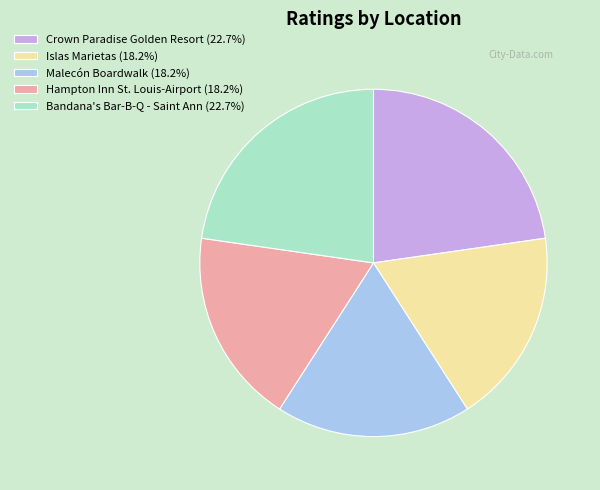

Does Crown Paradise Golden Resort account for over 50% of the chart?

No